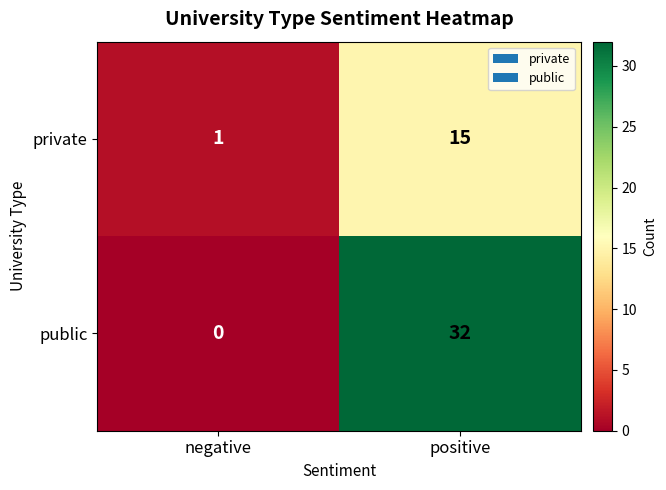

Reading left to right, what are all the values shown in this chart?

private: negative=1	positive=15
public: negative=0	positive=32